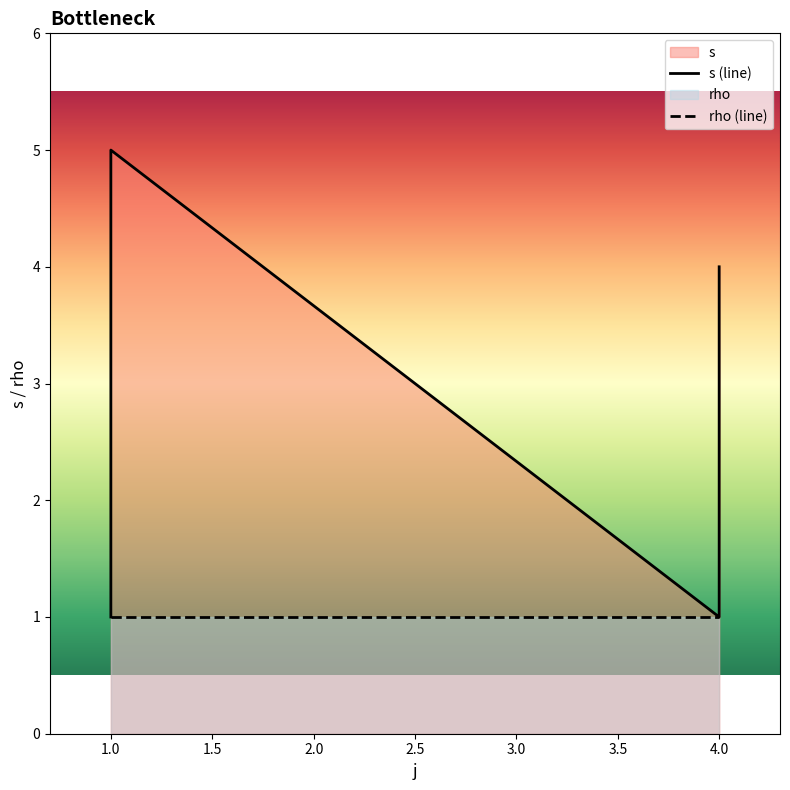

How many values are below 3?

3